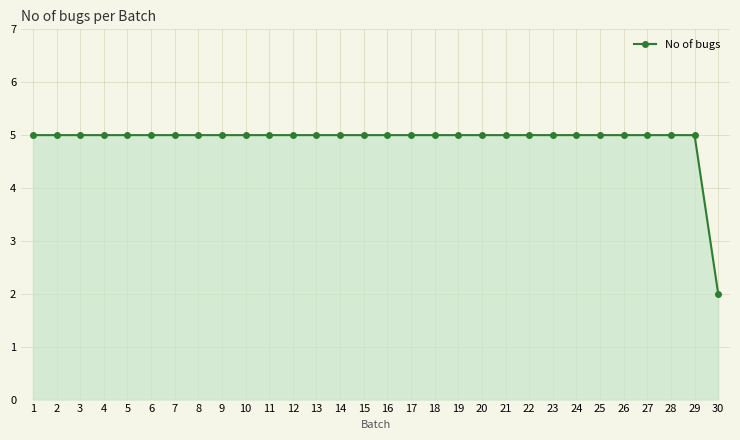

What is the value of the 4th point from the left?

5